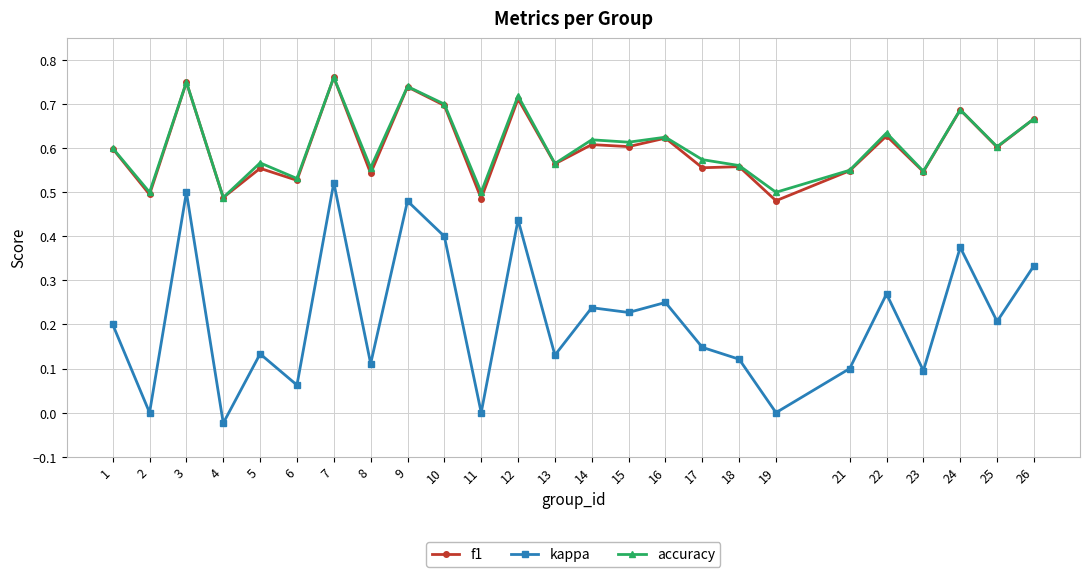

How many categories are shown in the chart?

25